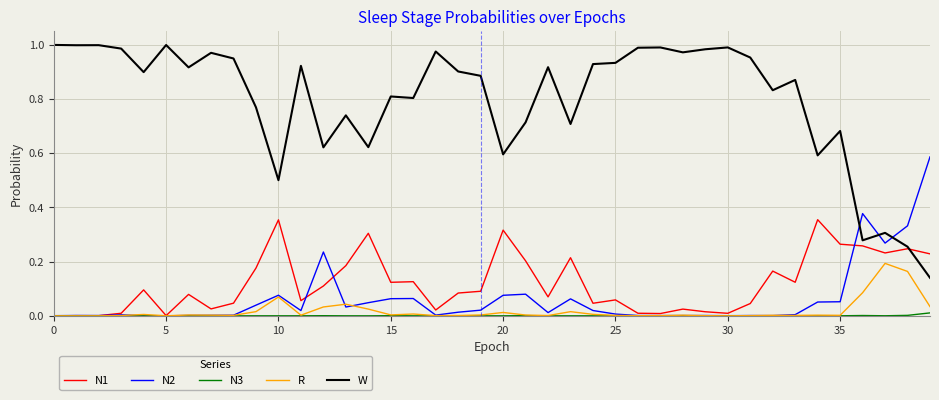

List the series in order of their peak value, highest first.

W, N2, N1, R, N3